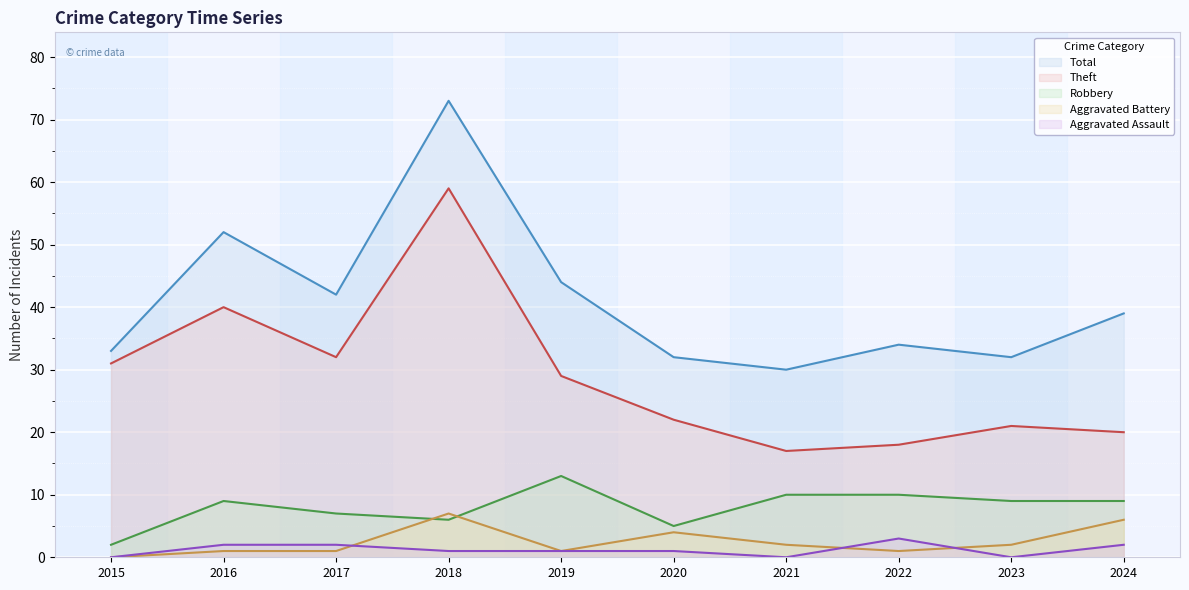

True or false: Aggravated Assault and Robbery intersect in this chart.

False